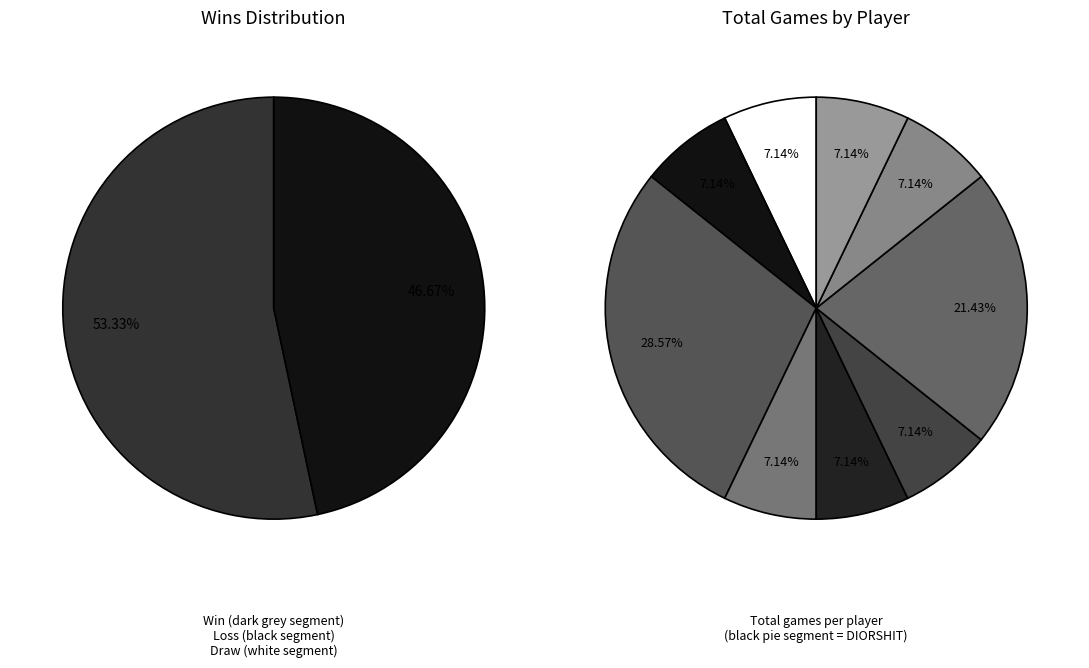

Does any single category account for the majority?

No